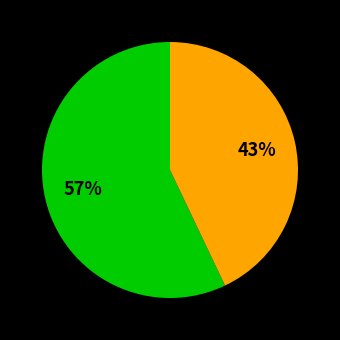

Does any single category account for the majority?

Yes